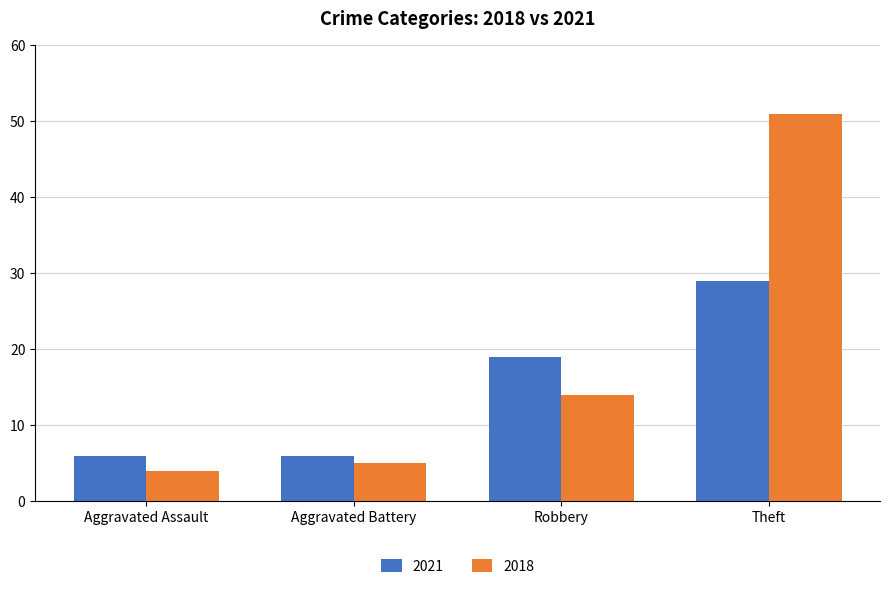

Does the chart contain any negative values?

No